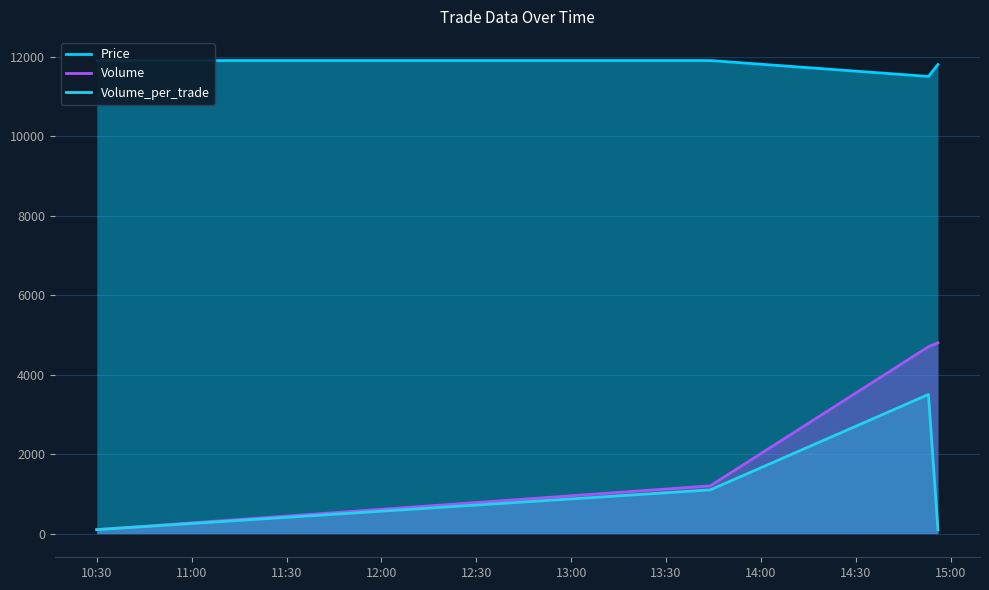

What is the highest value of the Volume_per_trade series?

3500